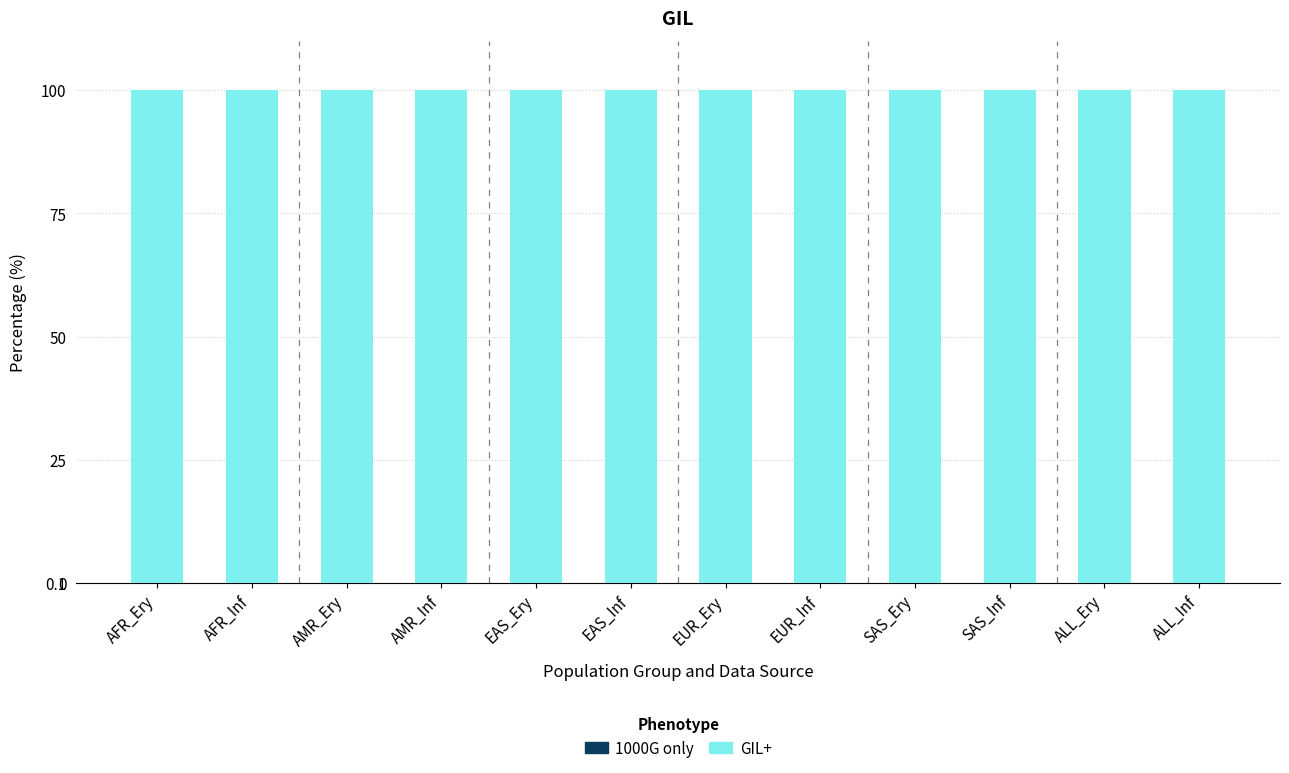

Are the bars horizontal?

No